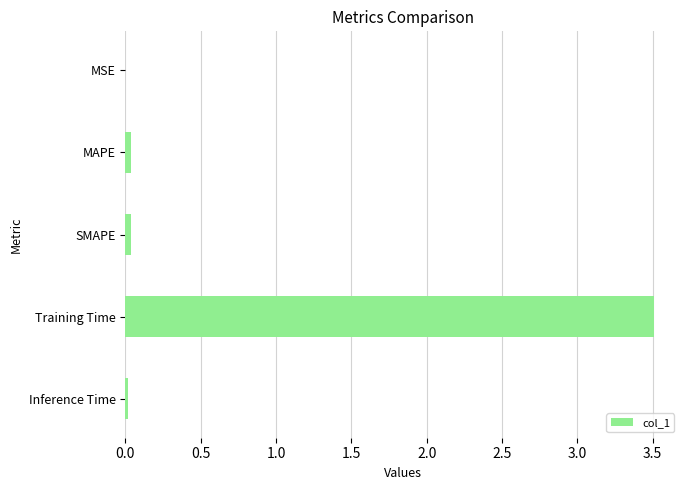

What is the sum of all values?

3.6